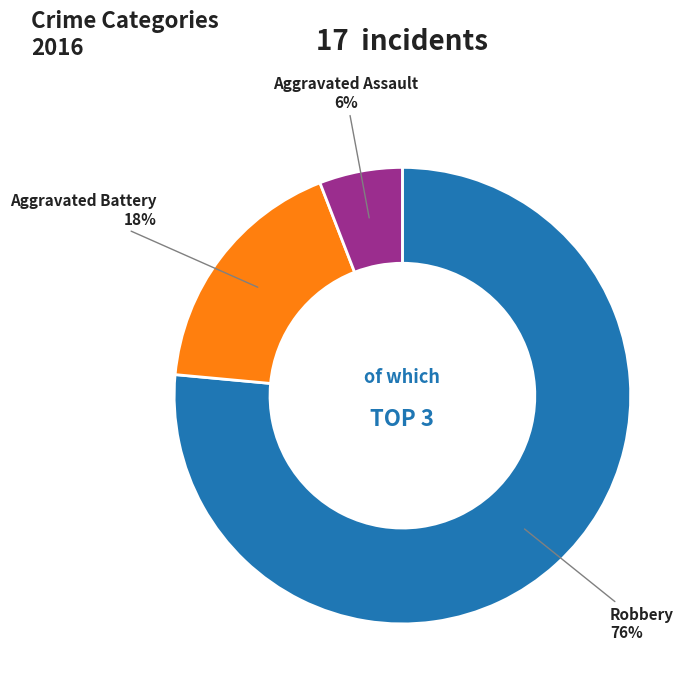

Count the number of slices in the pie.

3